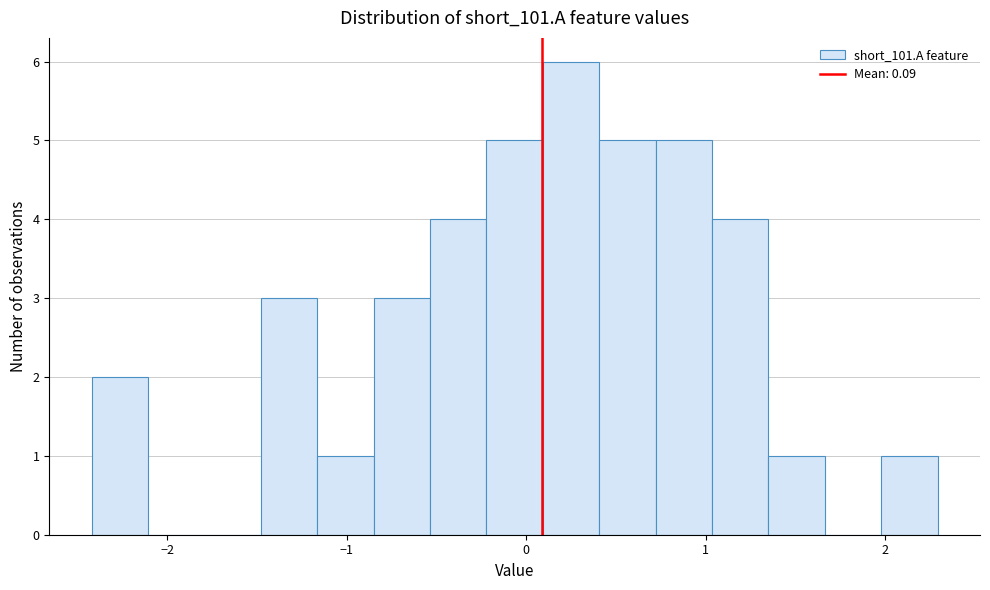

Read against the x-axis, roughly where is the centre of the tallest bar?

0.2